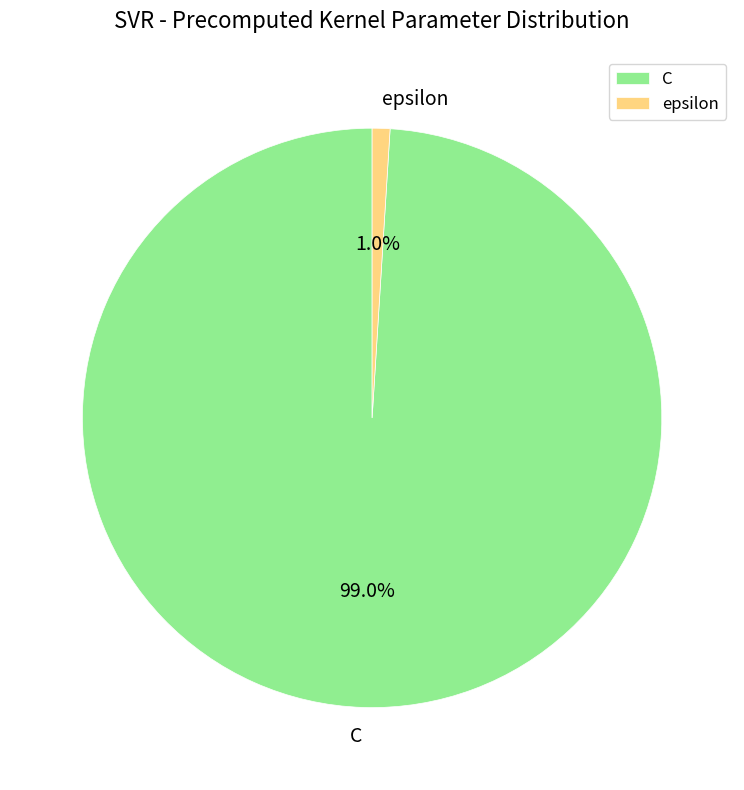

Is it true that epsilon is 1% of the pie?

True